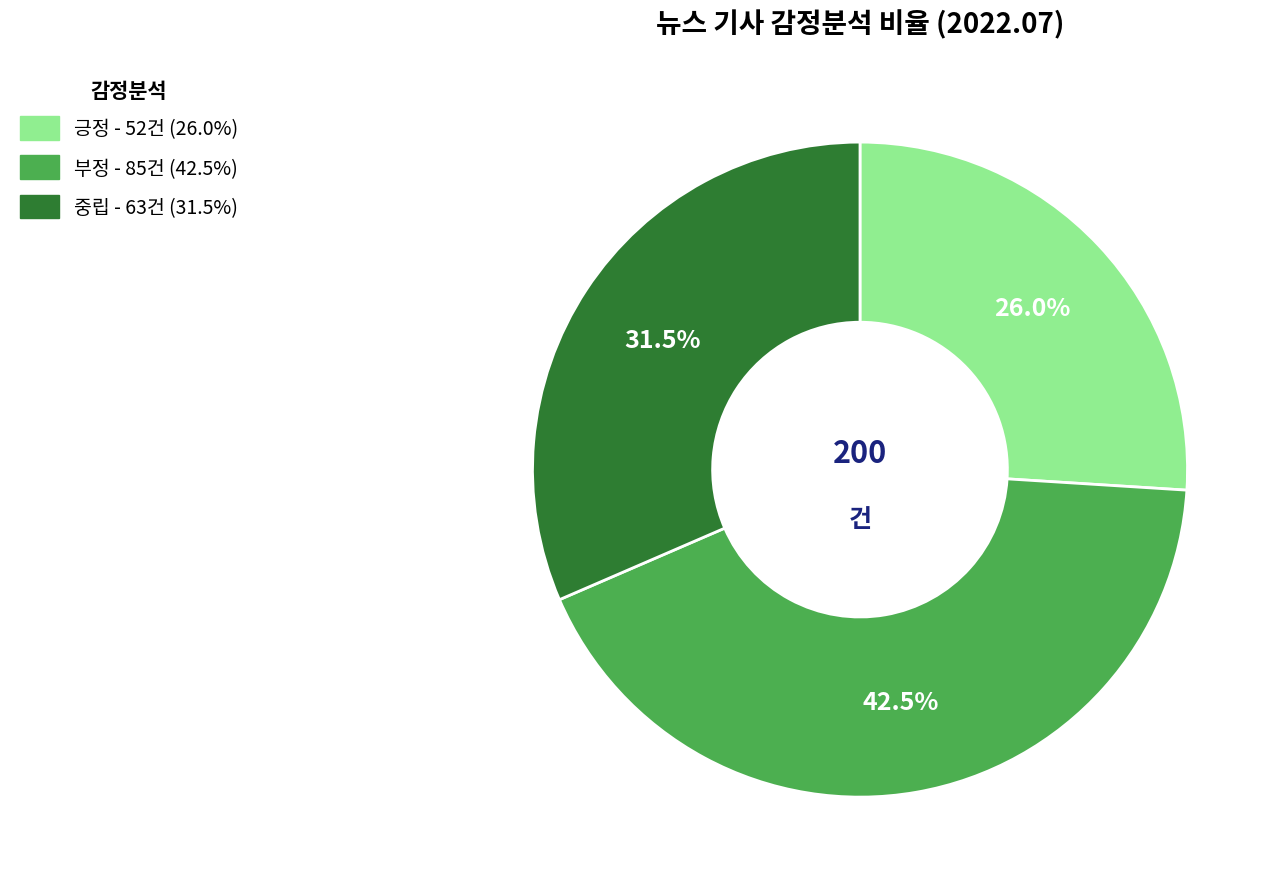

Is there any slice that represents more than half of the pie?

No